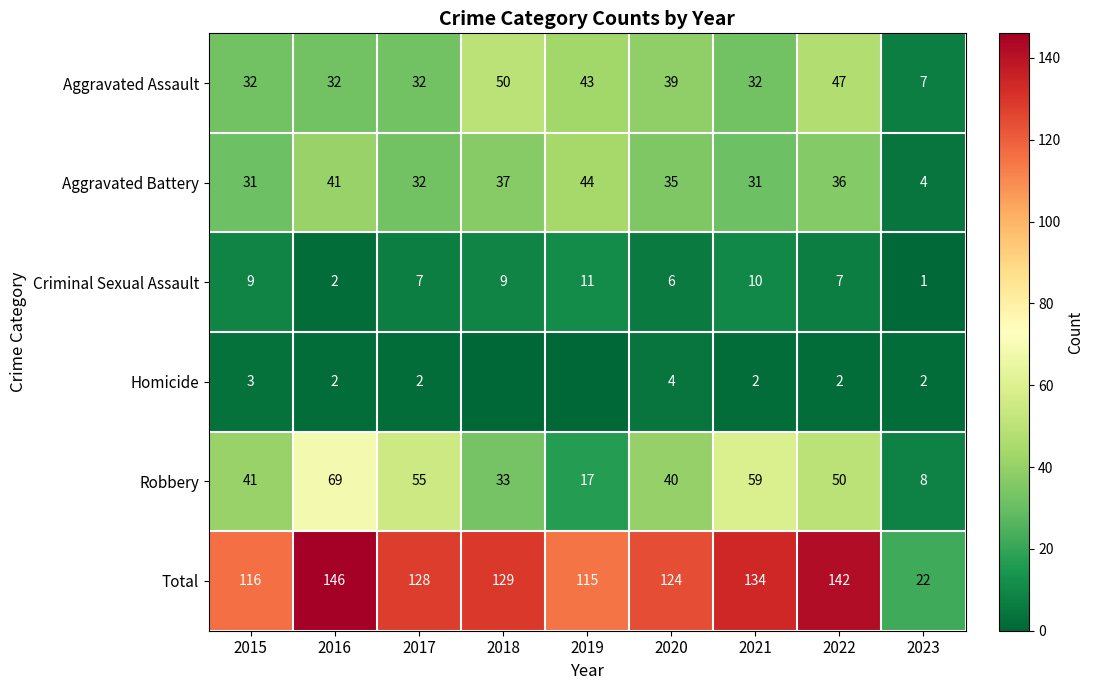

How many data points in Aggravated Assault are less than 32?

1